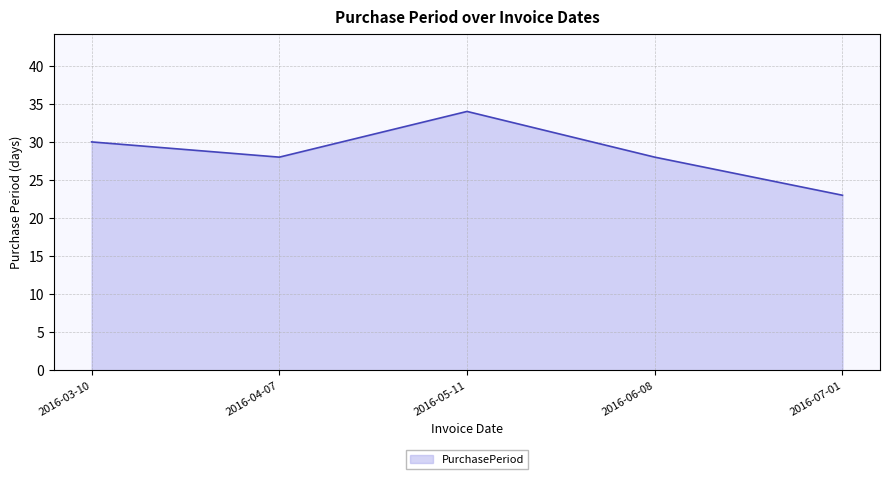

How many lines are shown in the chart?

1